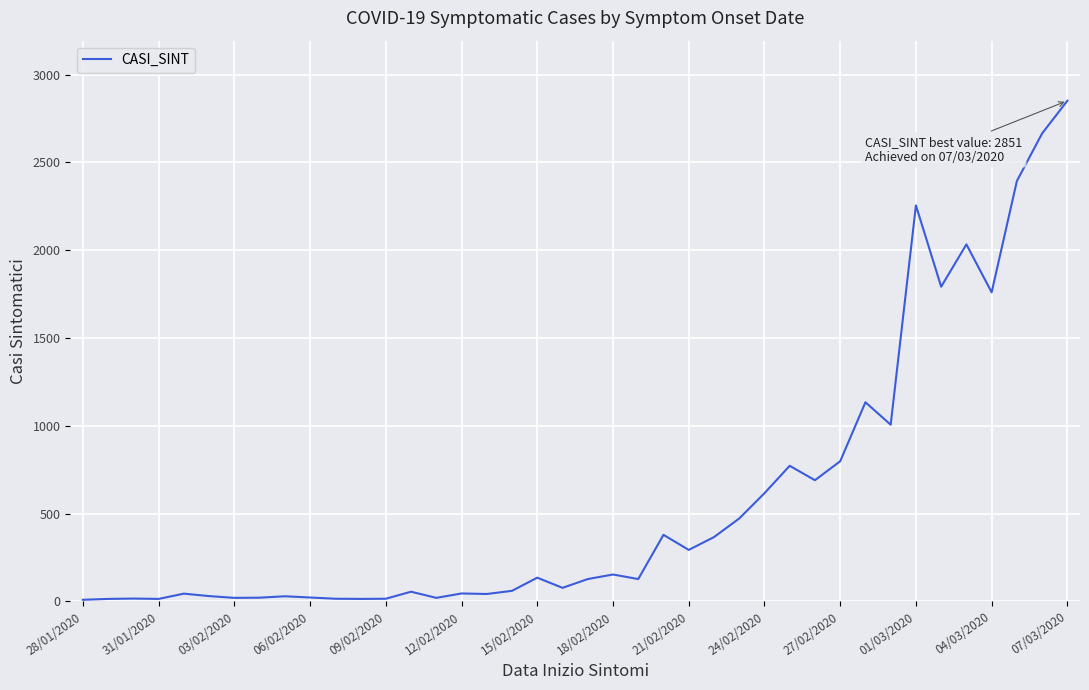

What is the difference between the maximum and minimum values?

2842